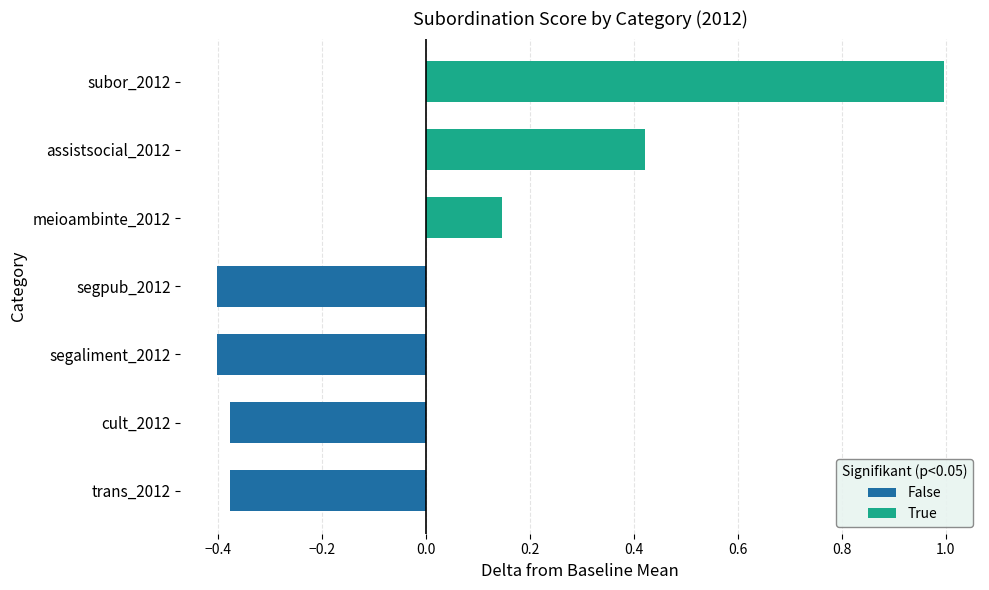

True or false: True has a value of 0.4 at assistsocial_2012.

True